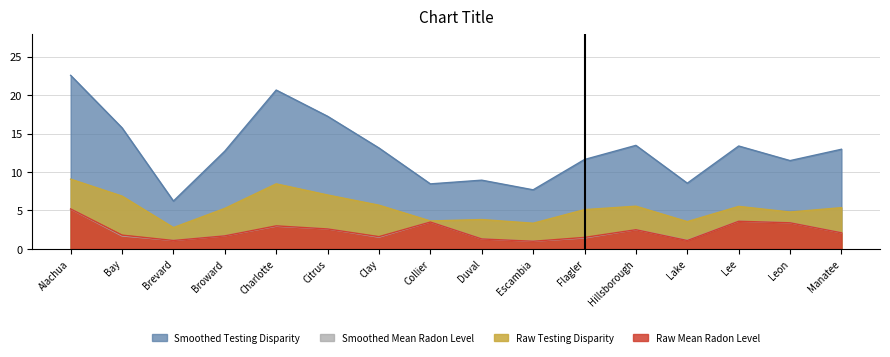

What is the value of the Raw Mean Radon Level point at the 9th from the left?

1.3